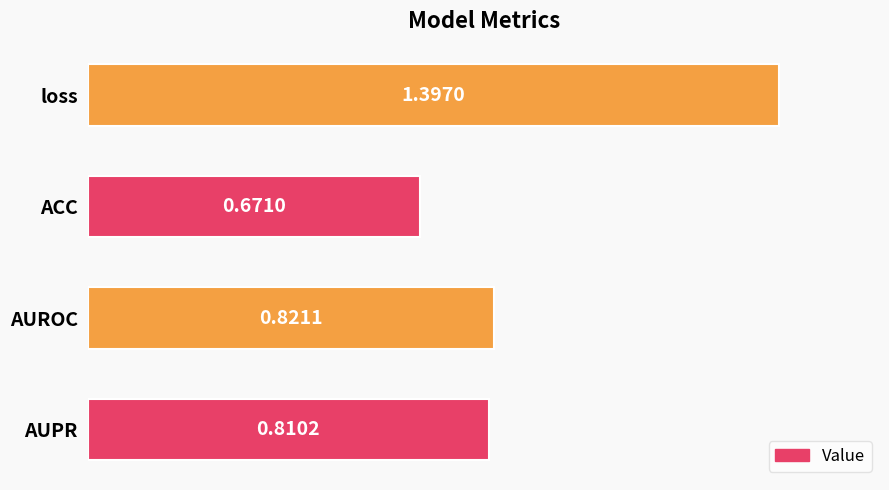

Where is the data nearest to the value 1?

AUROC